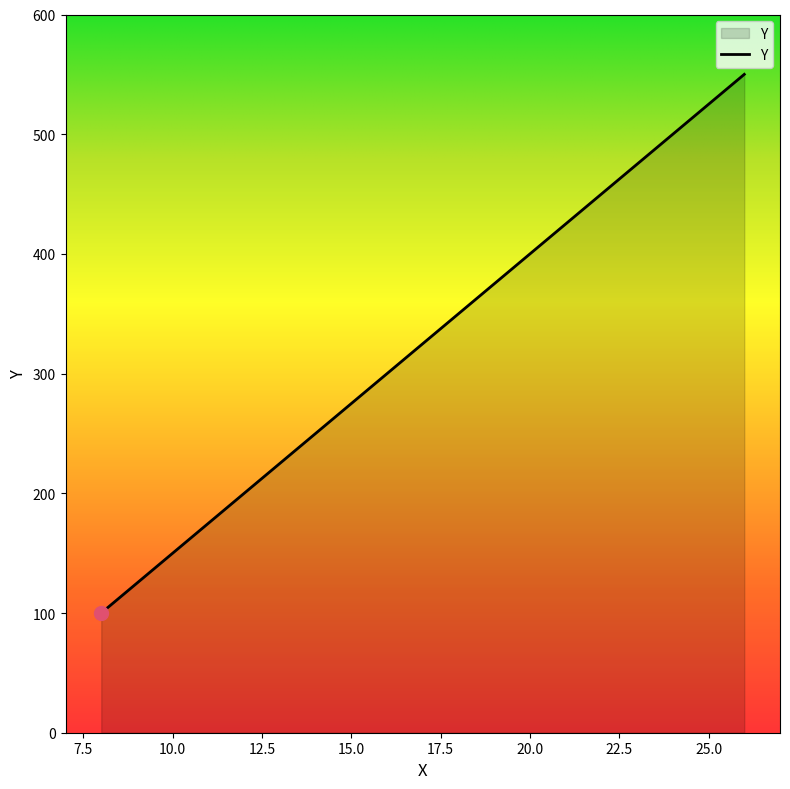

What is the difference between the maximum and minimum values?

450